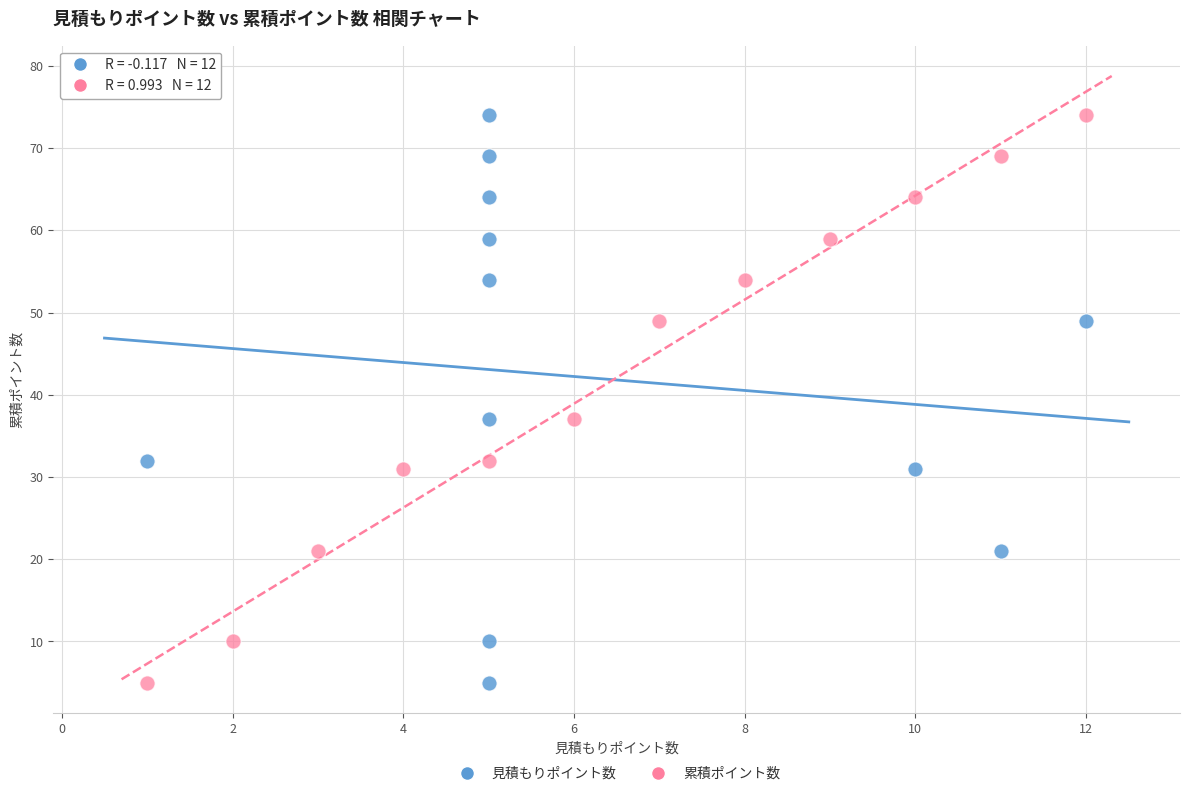

What are all the series names shown in the legend?

見積もりポイント数, 累積ポイント数